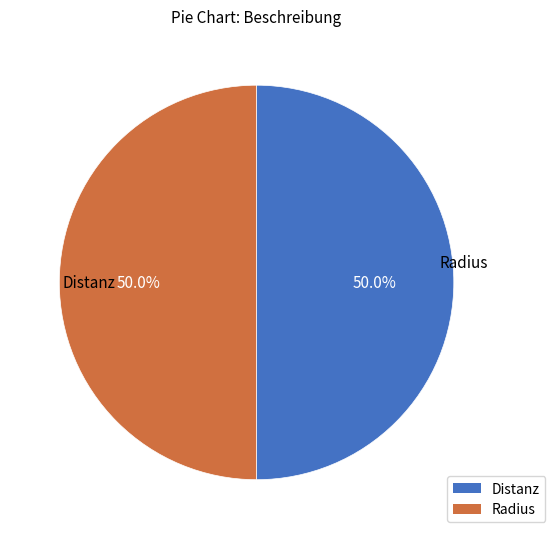

What percentage is NOT represented by Radius?

50.0%